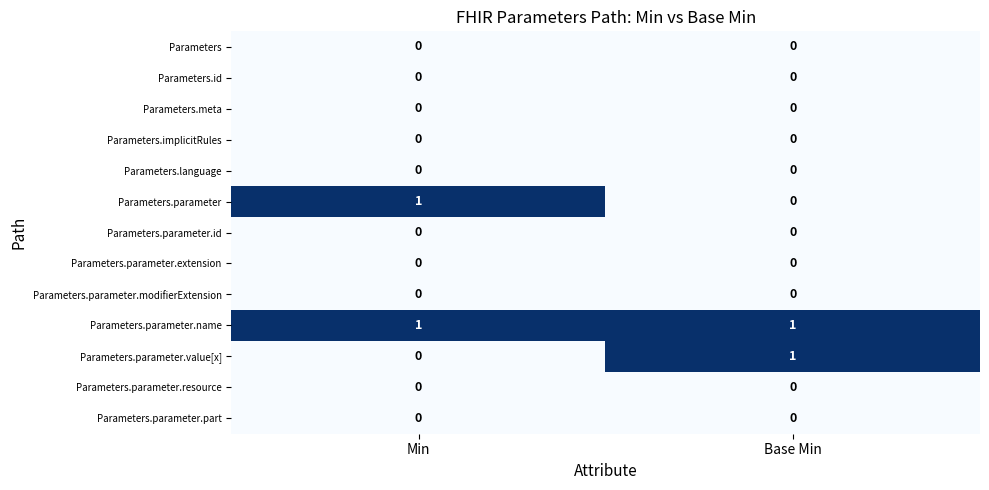

What is the total value across all series at Base Min?

2